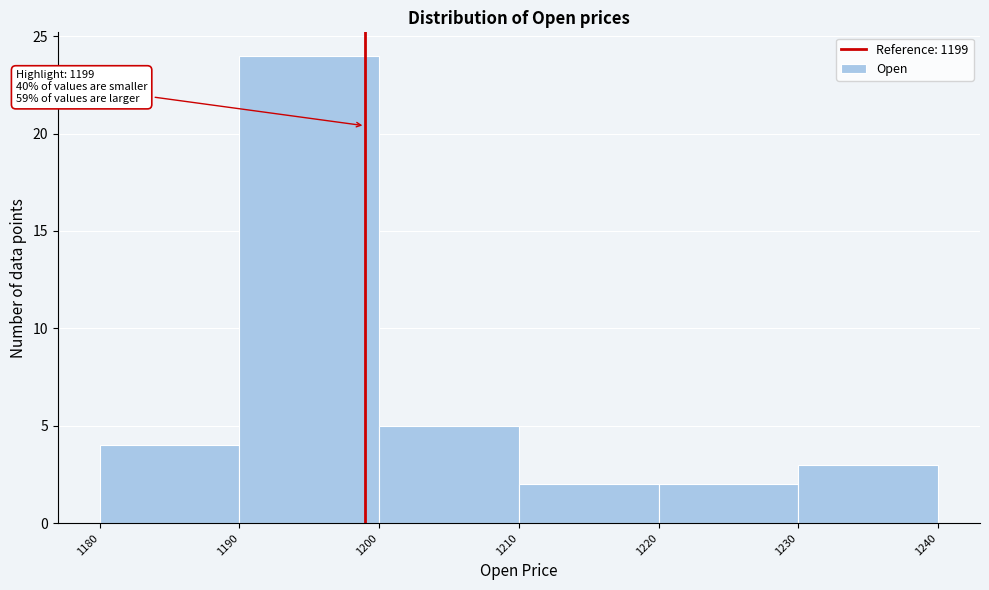

Which range on the x-axis has the tallest bar?

1190 to 1200